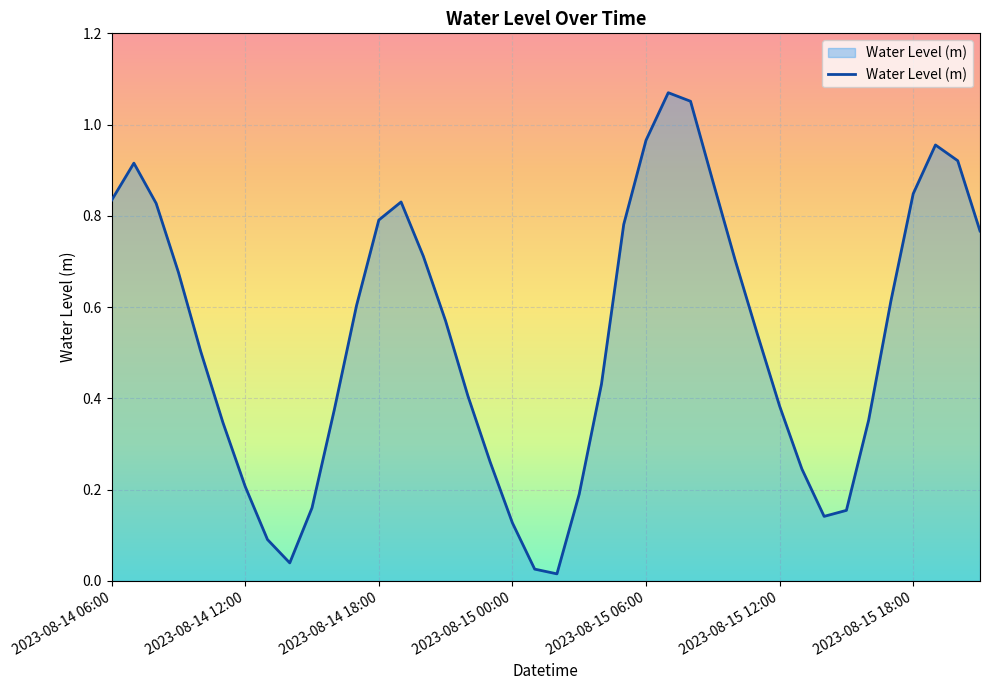

How many lines are shown in the chart?

1